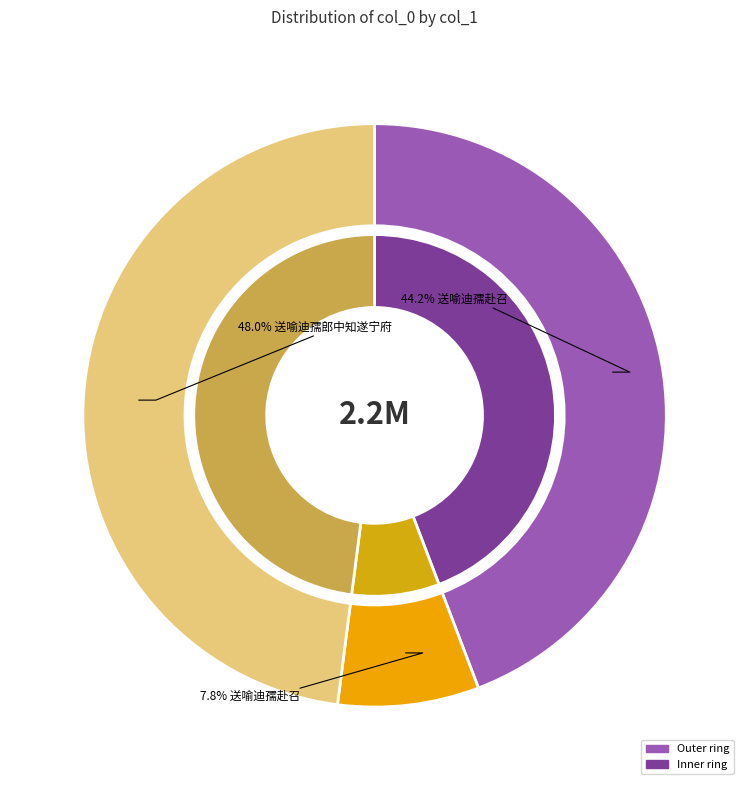

To the nearest percent, what portion does 送喻迪孺赴召 (174376) represent?

8%